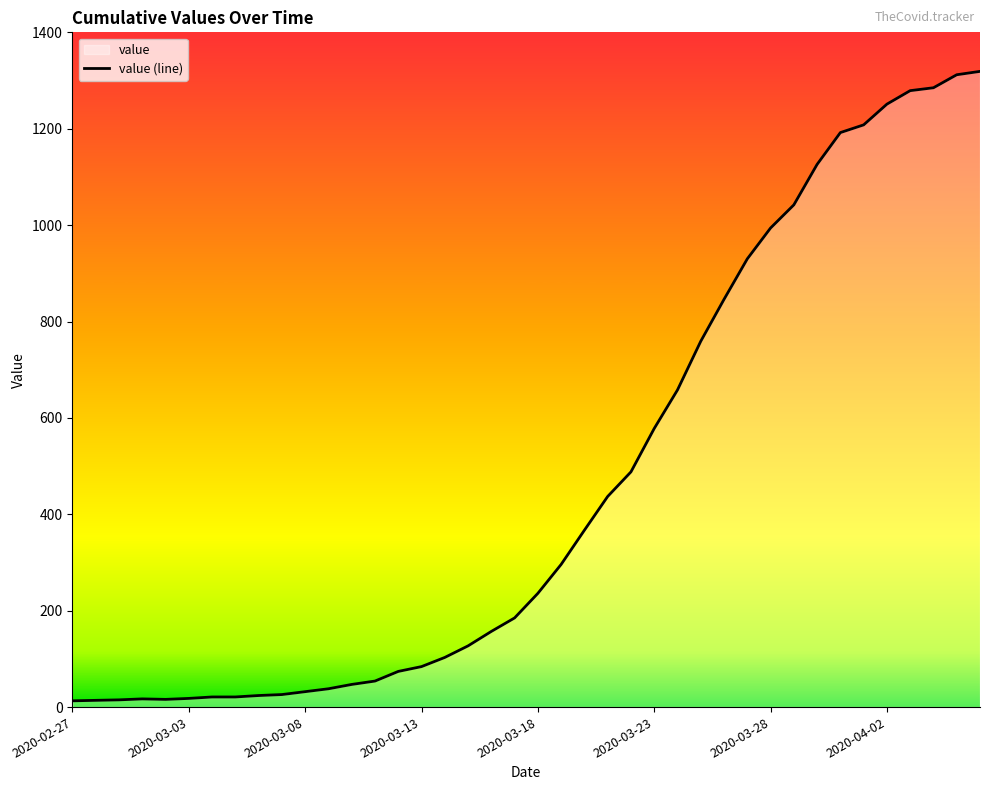

Where is the data nearest to the value 666?

26